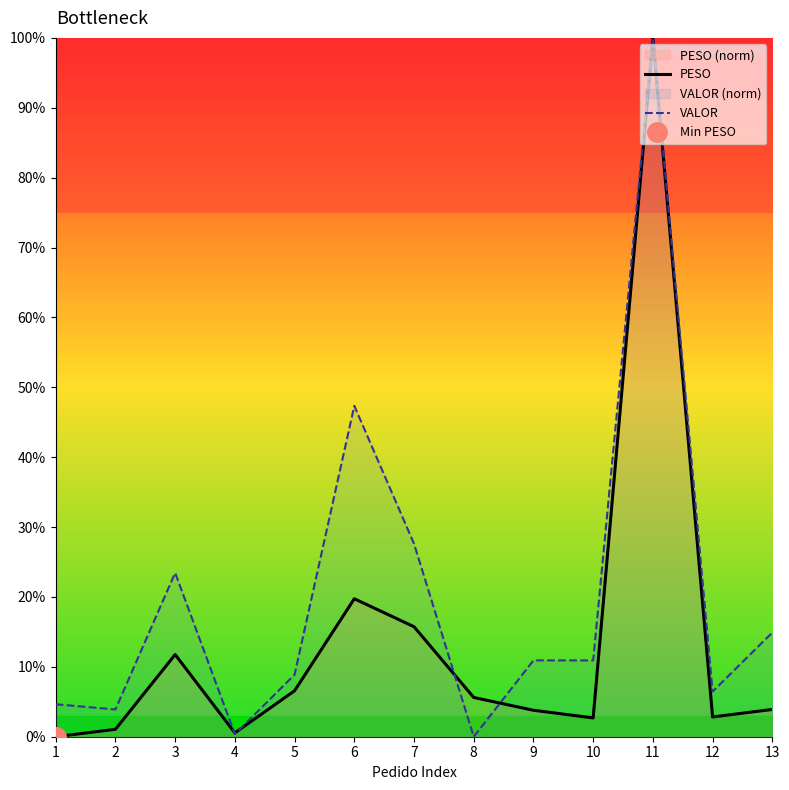

Does the chart display data point markers on the line(s)?

No